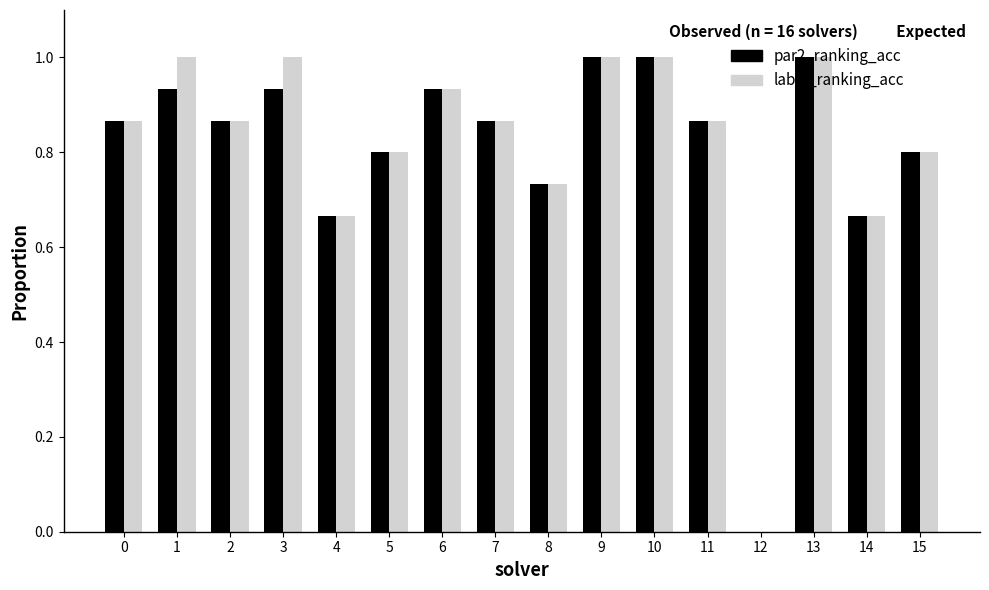

What is the sum of all label_ranking_acc values?

13.1